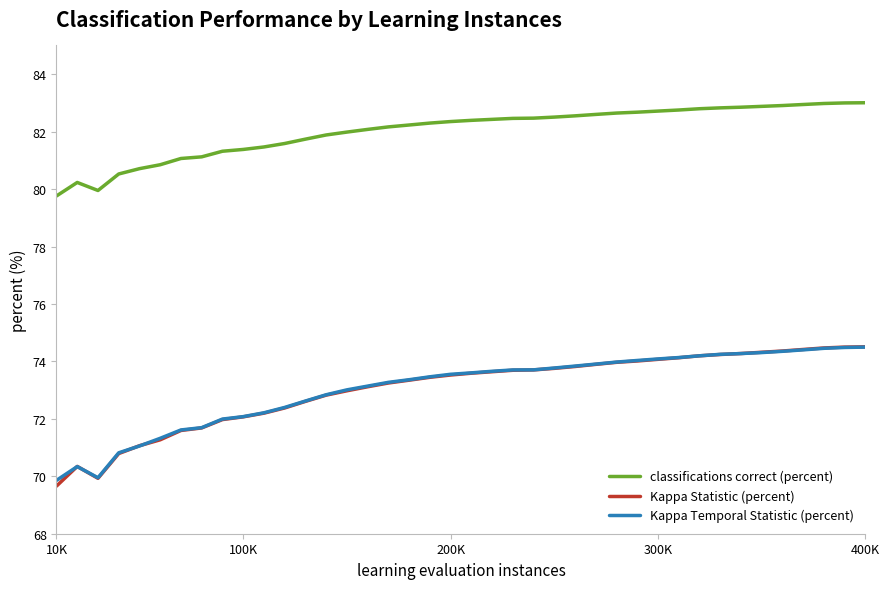

Which series has the largest total across all categories?

classifications correct (percent)